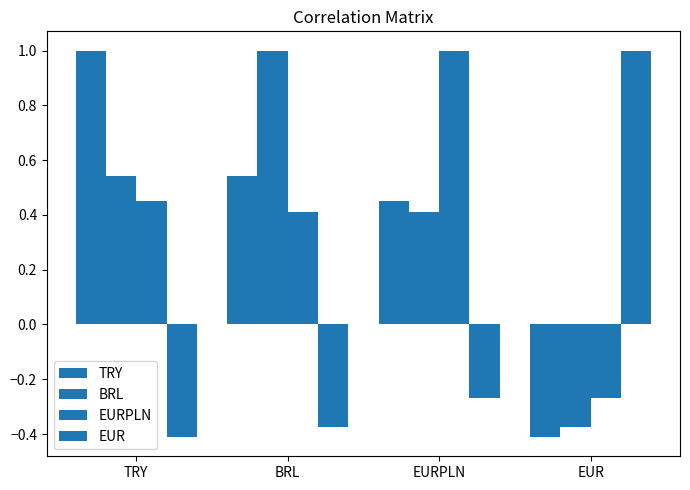

Is it true that TRY equals 0.9 at BRL?

False